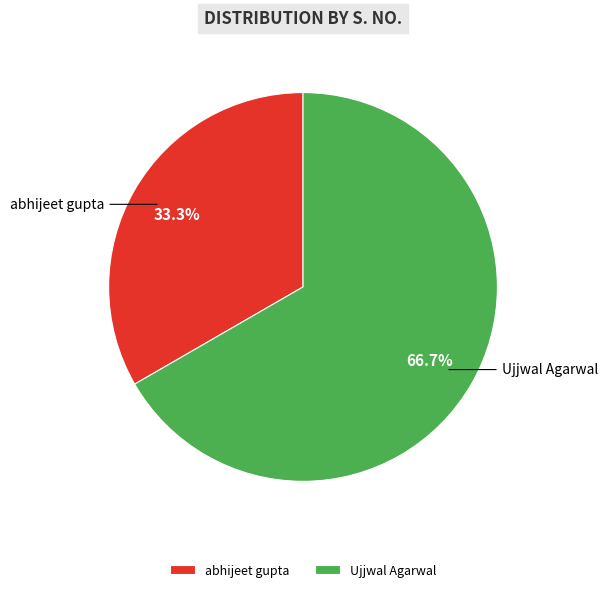

Does abhijeet gupta account for over 50% of the chart?

No